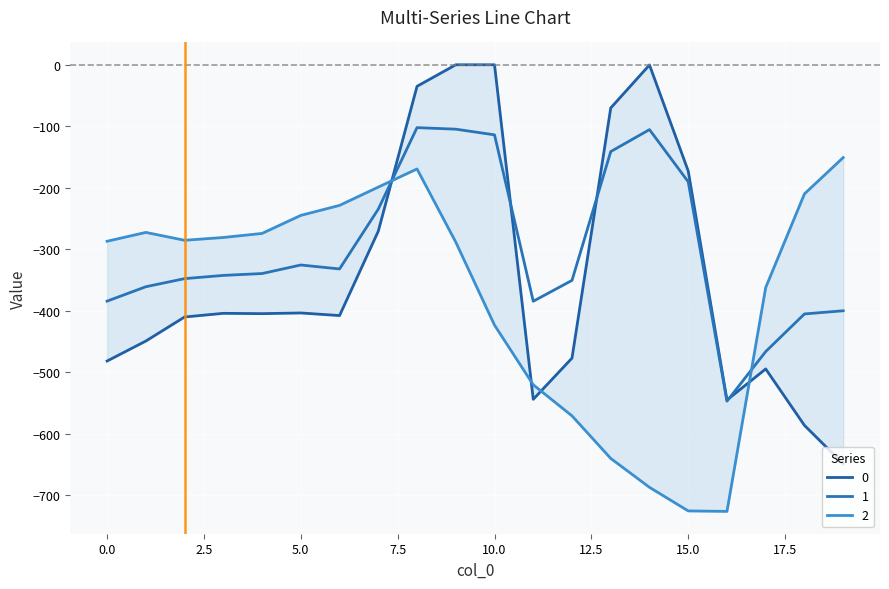

The 0 series shows -1021.4 at 18. True or false?

False